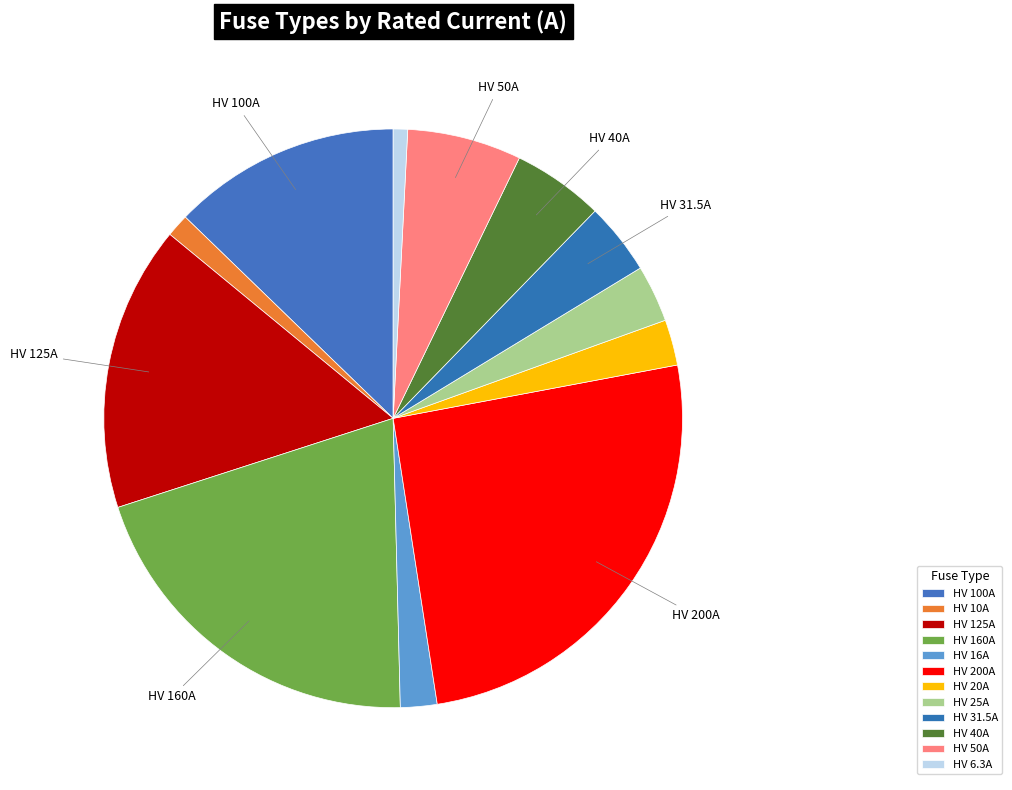

How many segments does this pie chart have?

12